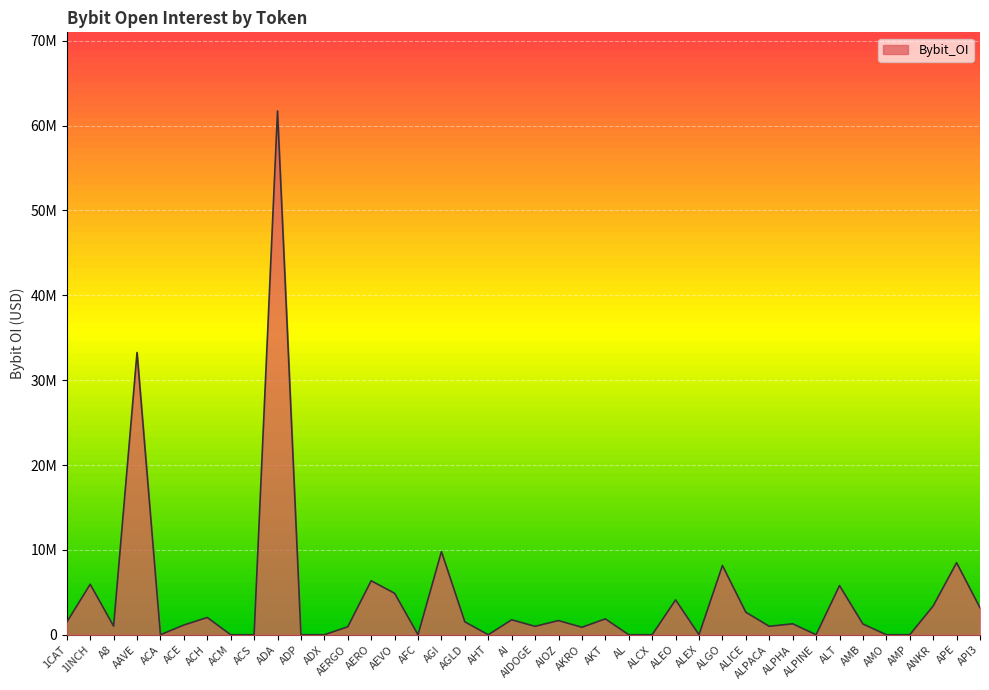

Does the chart display data point markers on the line(s)?

No